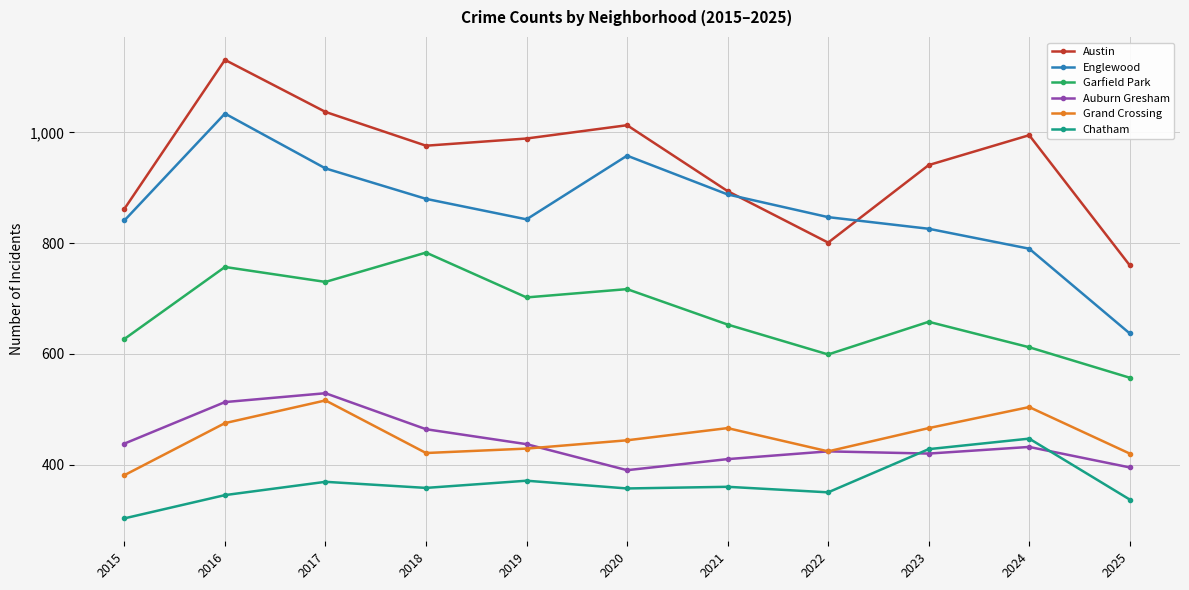

What is the value of the Auburn Gresham point at the 8th from the left?

424